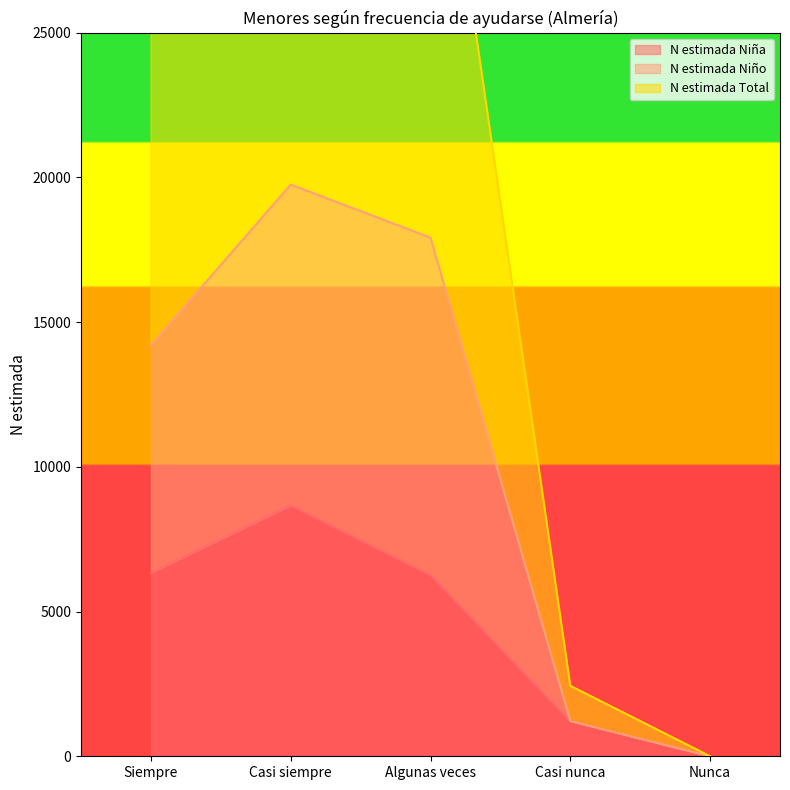

At Algunas veces, list the series in order from smallest to largest.

N estimada Niña, N estimada Niño, N estimada Total